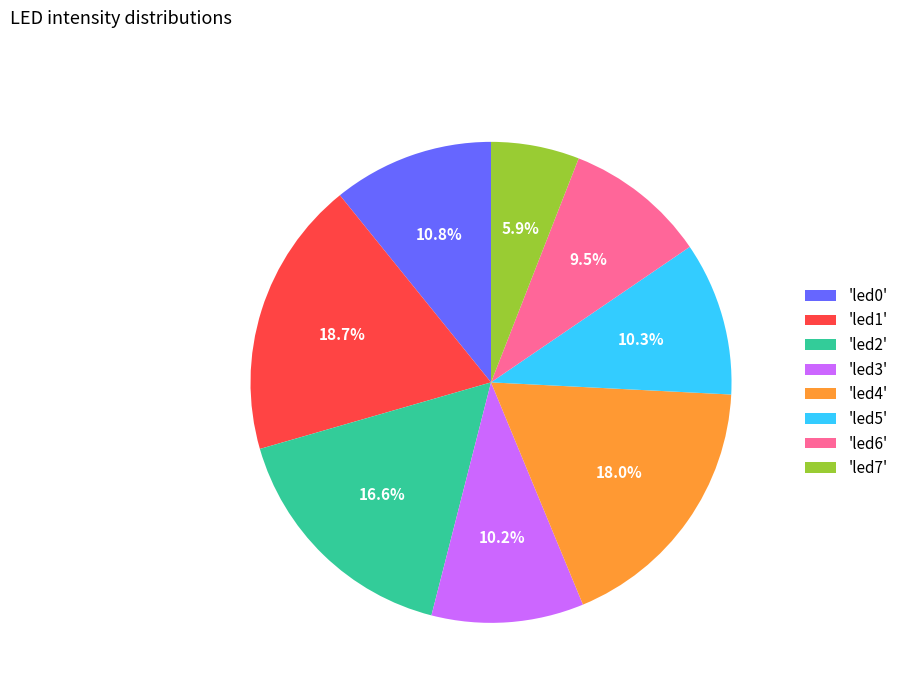

How many slices are in this pie chart?

8